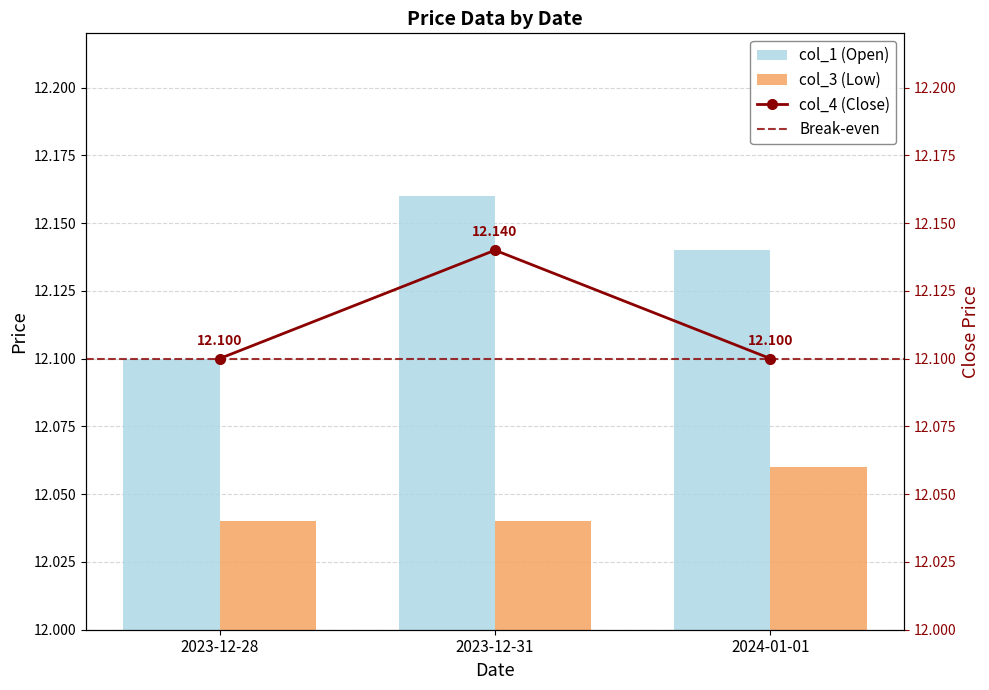

What is the sum of all col_4 values?

36.3